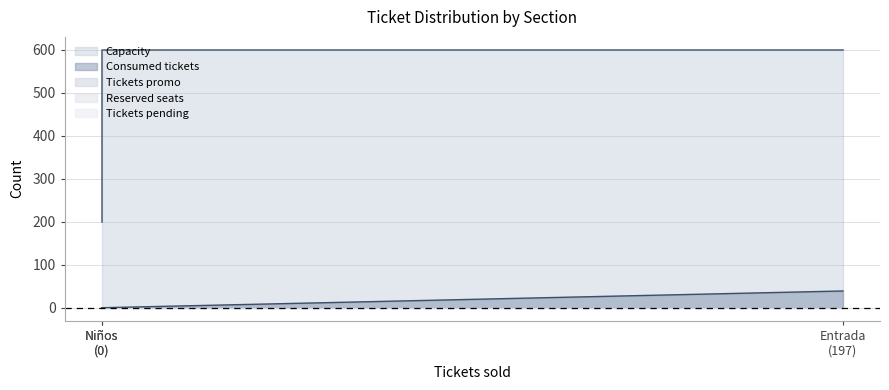

Which category has the highest value across all series?

Niños